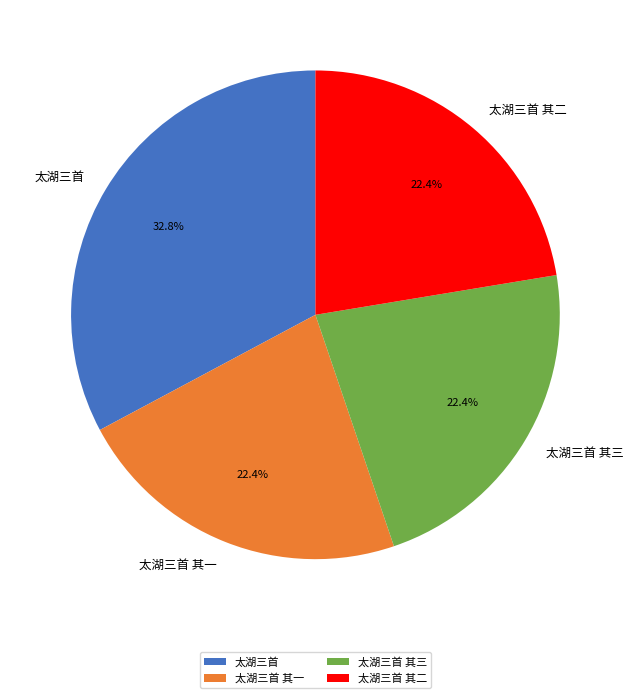

To the nearest percent, what portion does 太湖三首 其三 represent?

22%